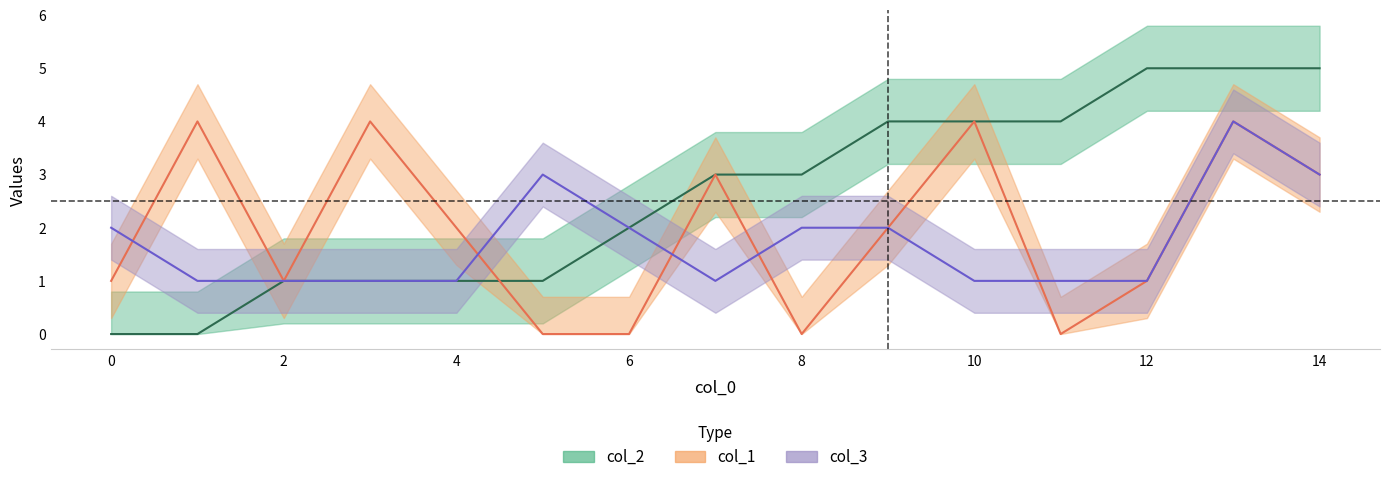

At how many categories does at least one series exceed 4?

3